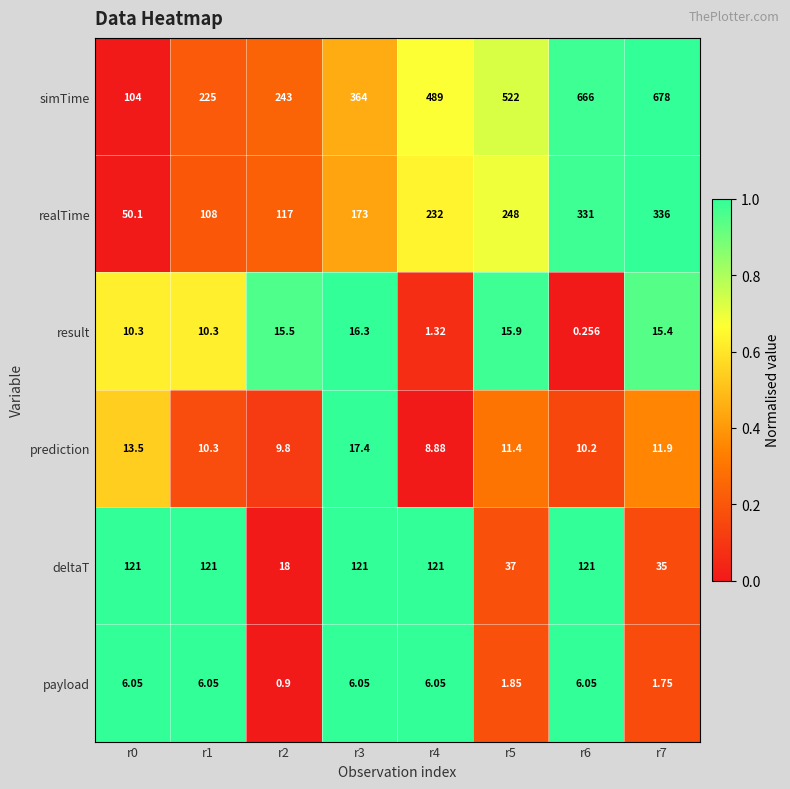

Which series has the largest total across all categories?

simTime